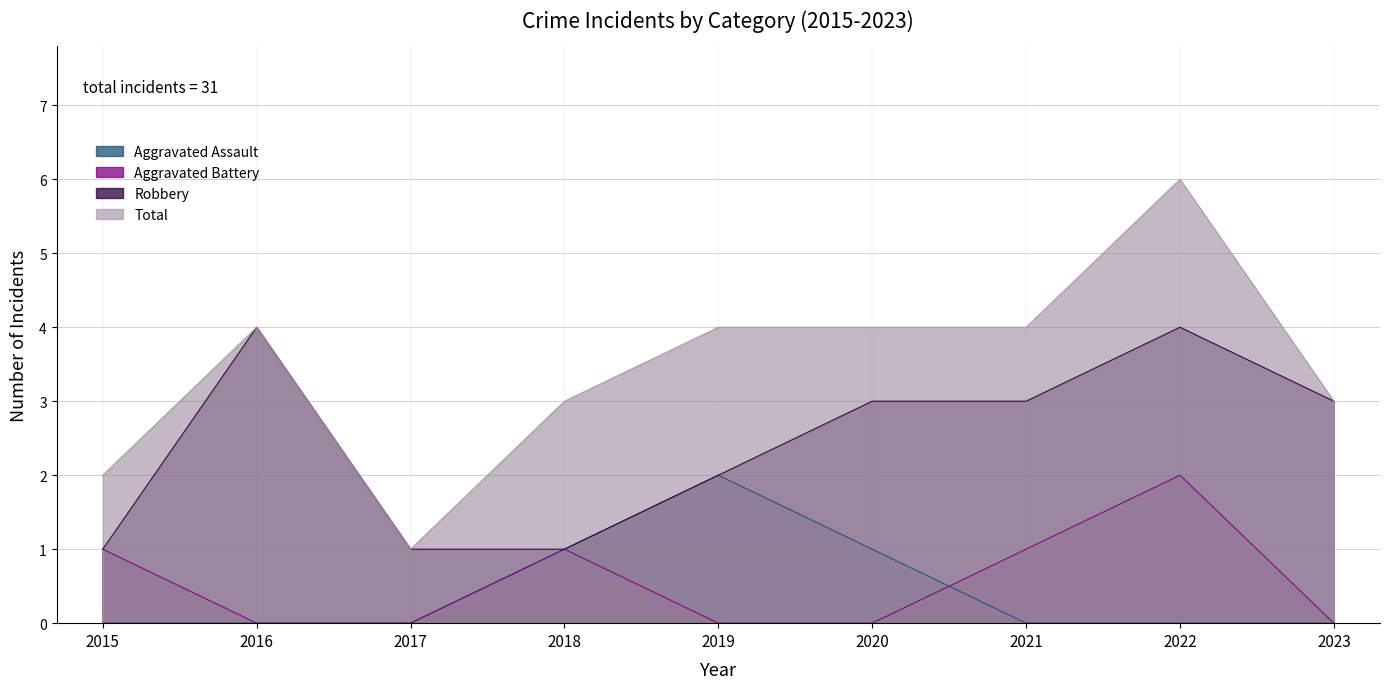

Reading left to right, extract all data points from this chart.

Aggravated Assault: 0	0	0	1	2	1	0	0	0
Aggravated Battery: 1	0	0	1	0	0	1	2	0
Robbery: 1	4	1	1	2	3	3	4	3
Total: 2	4	1	3	4	4	4	6	3